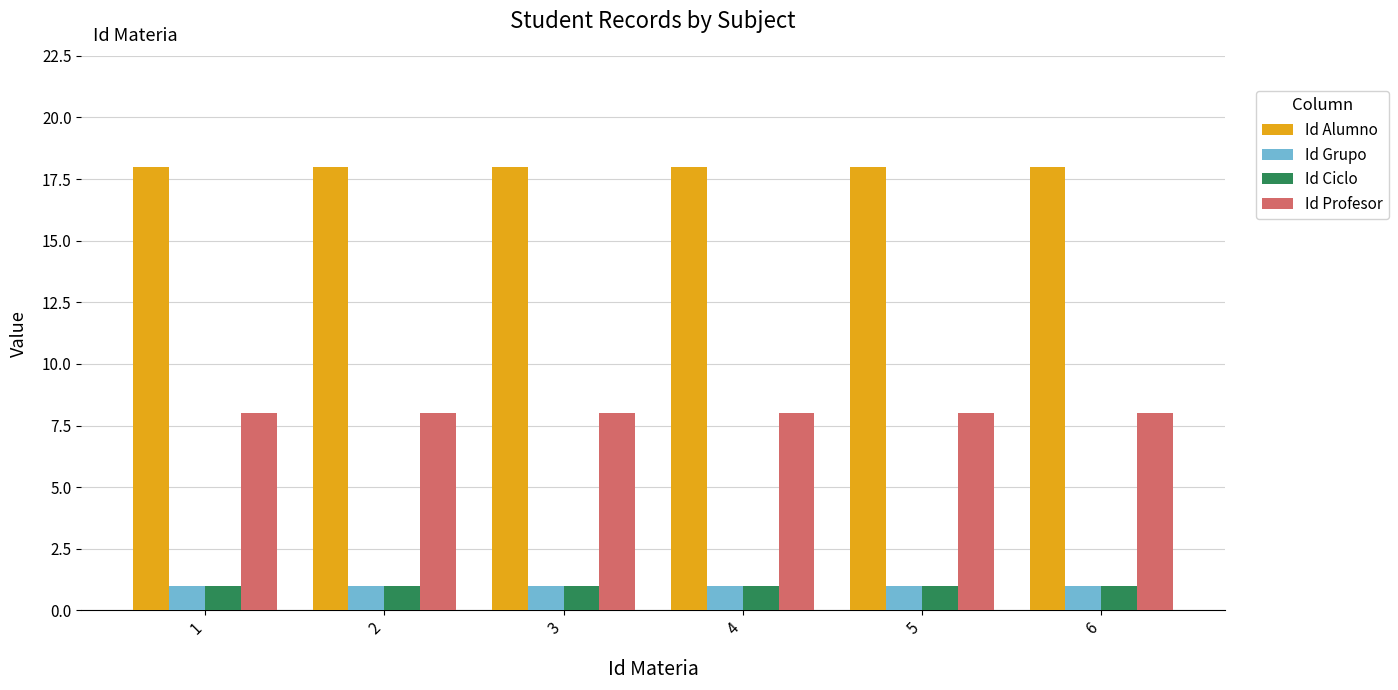

What are all the series names shown in the legend?

Id Alumno, Id Grupo, Id Ciclo, Id Profesor